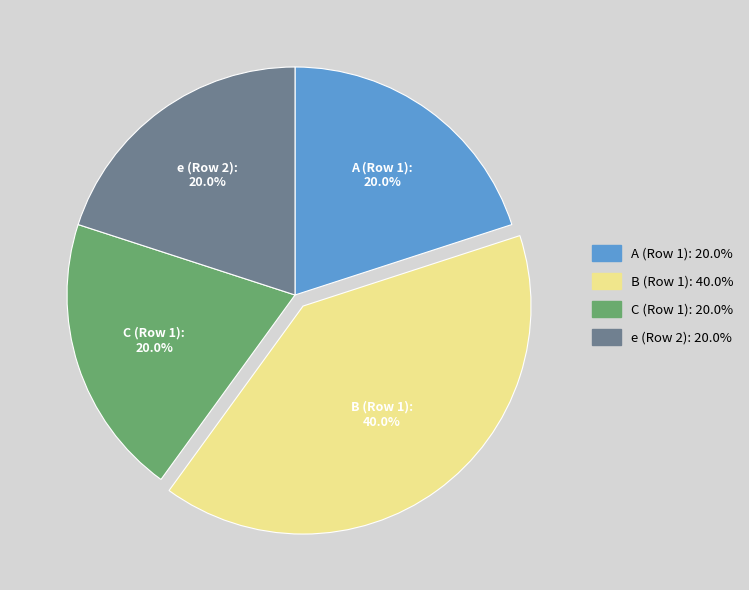

Does C (Row 1) represent more than half of the total?

No